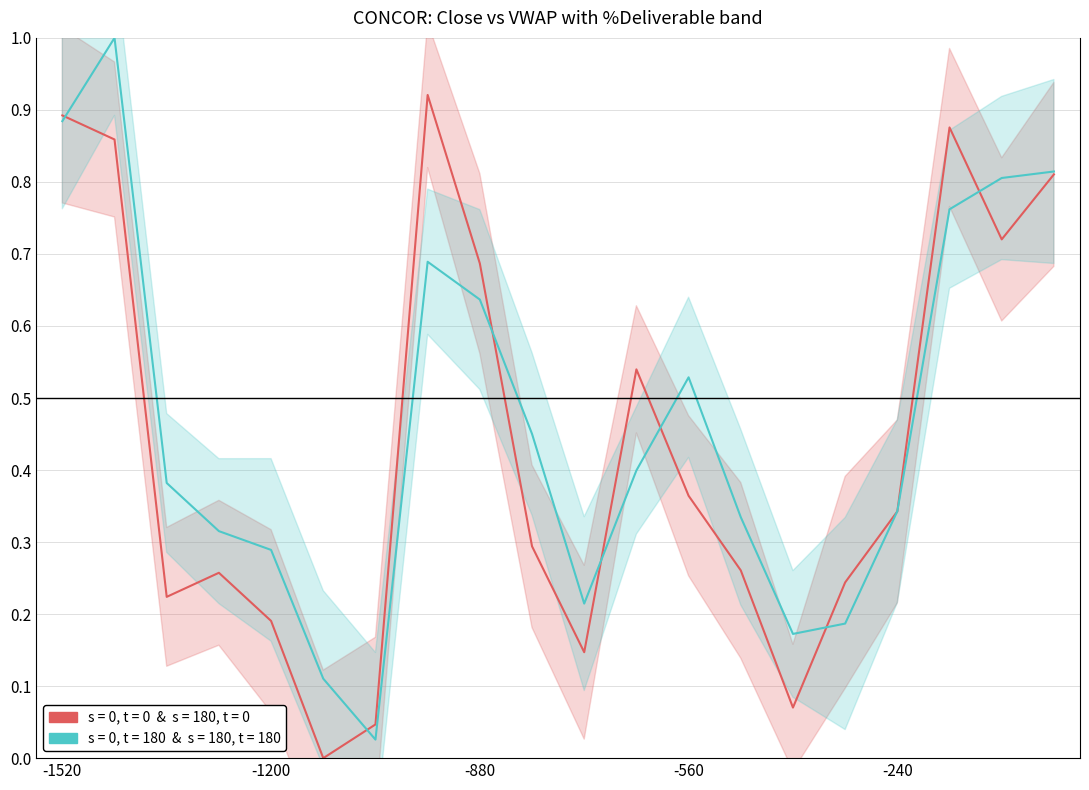

What is the sum of all VWAP & Close (t=180) values?

9.3